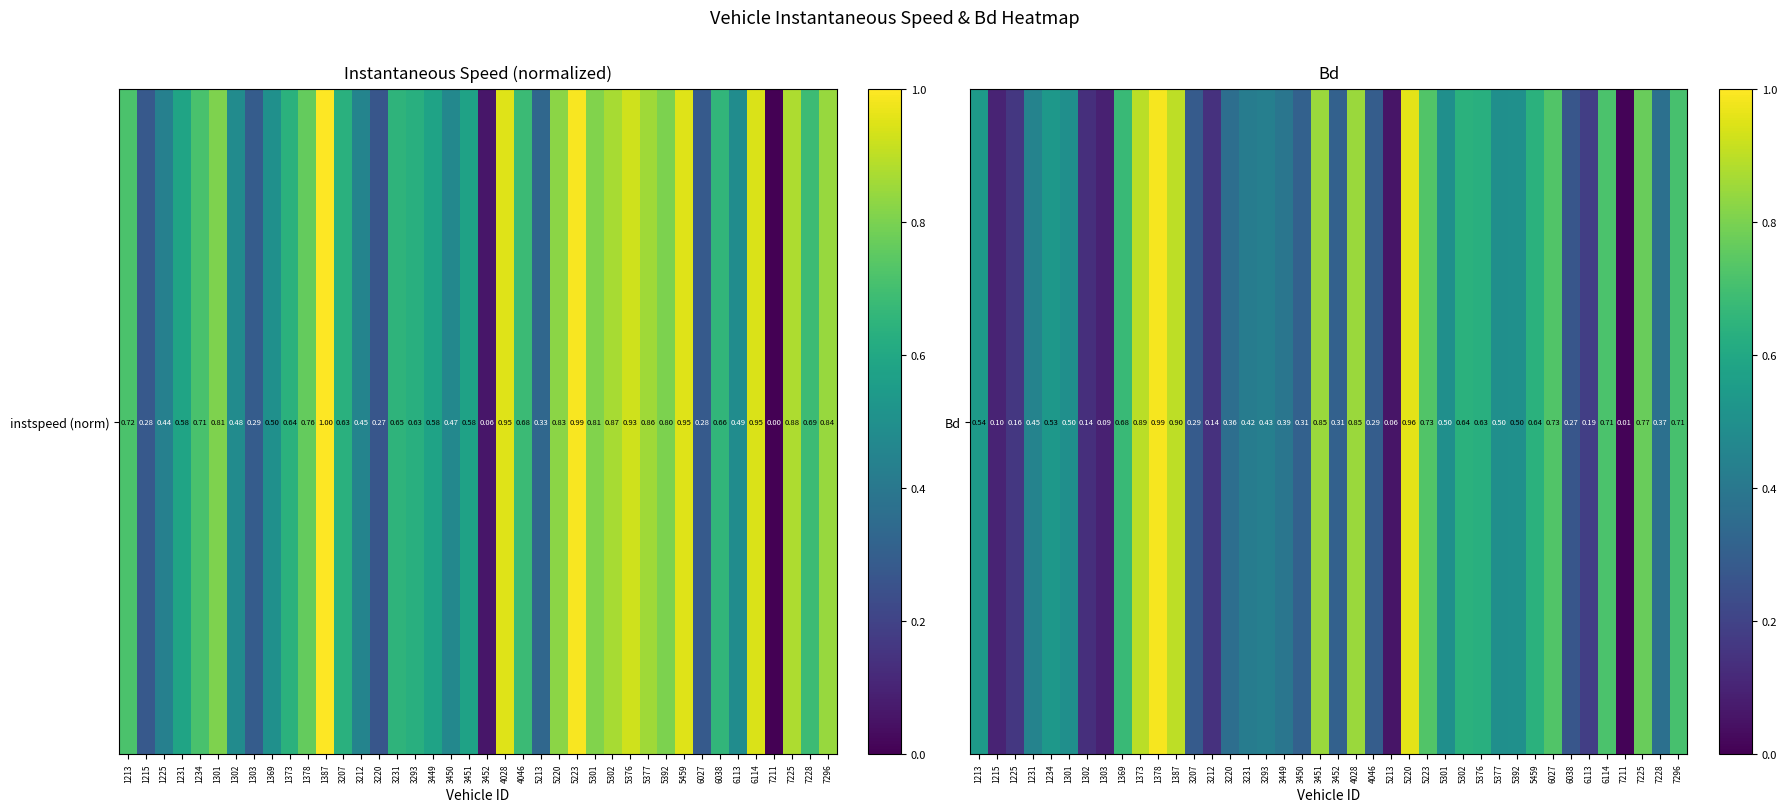

The chart shows a value of 0.4 at 7296. True or false?

False